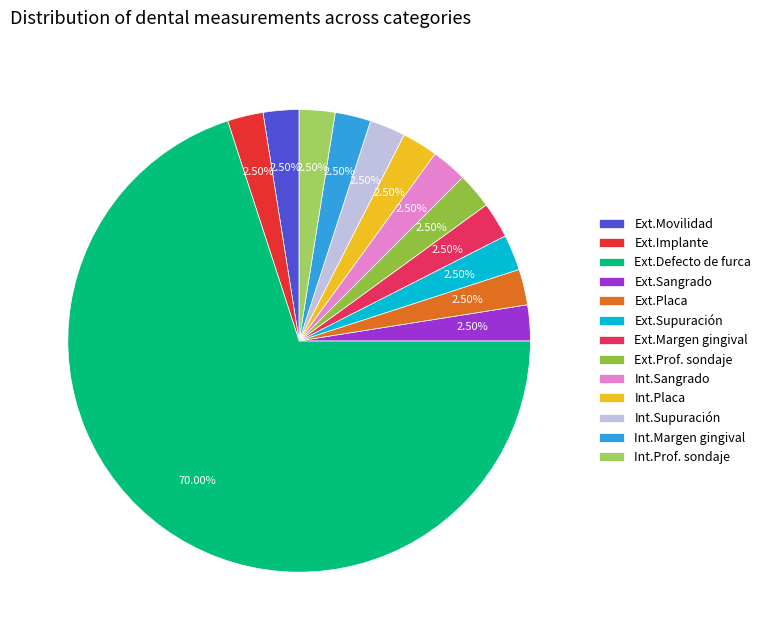

Which slice represents more than half of the pie?

Ext.Defecto de furca